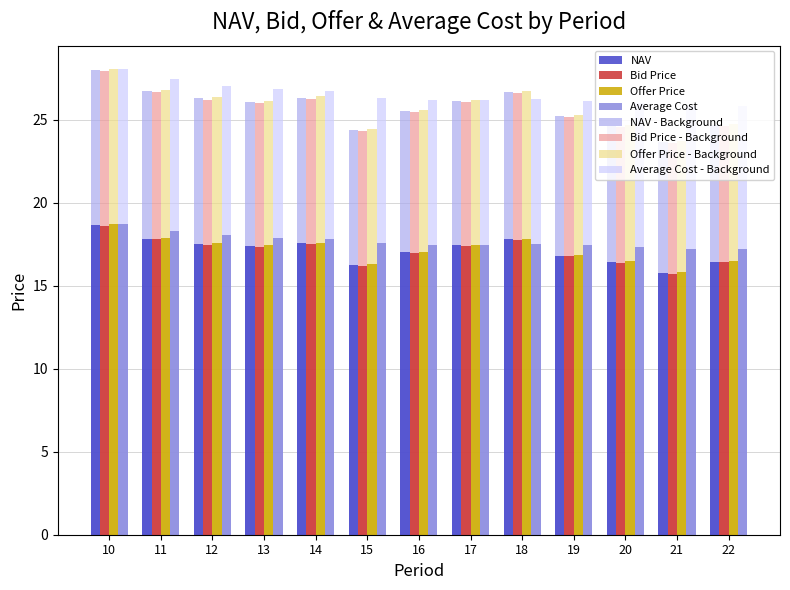

Is the value of NAV at 13 greater than the value of Offer Price at 22?

Yes